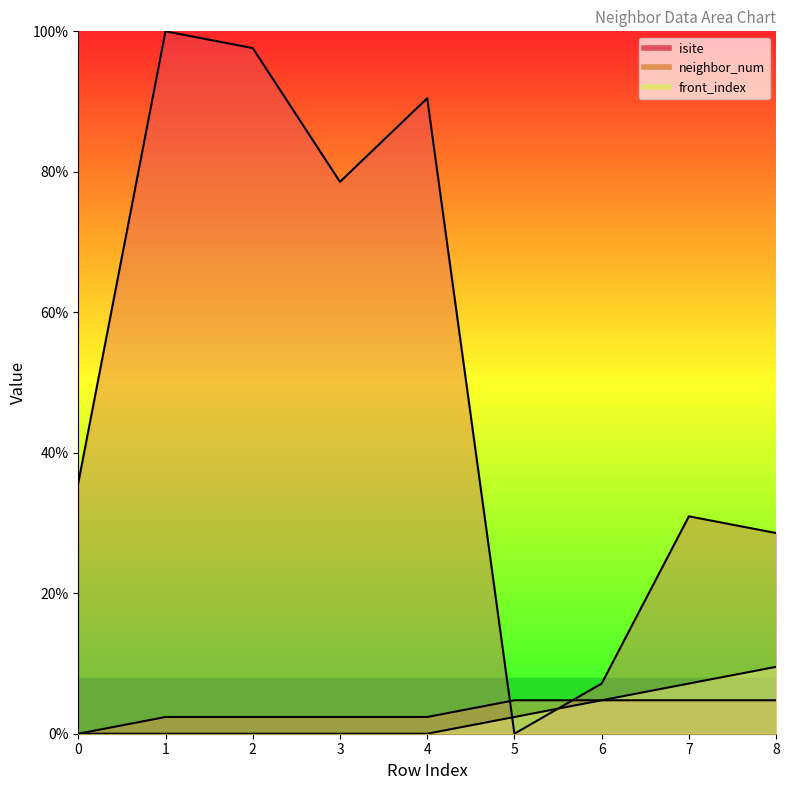

The front_index series shows 0.0 at 1. True or false?

True